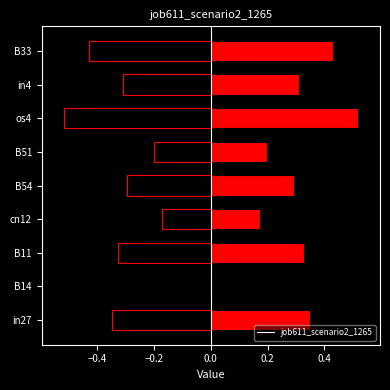

Count the values in the range 0 to 1.

9